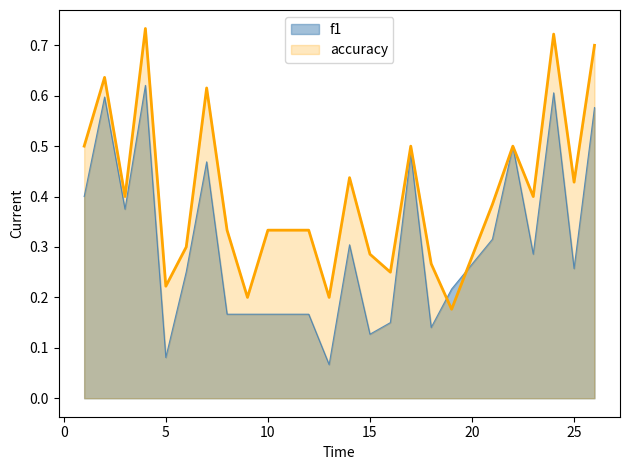

What are all the series names shown in the legend?

f1, accuracy